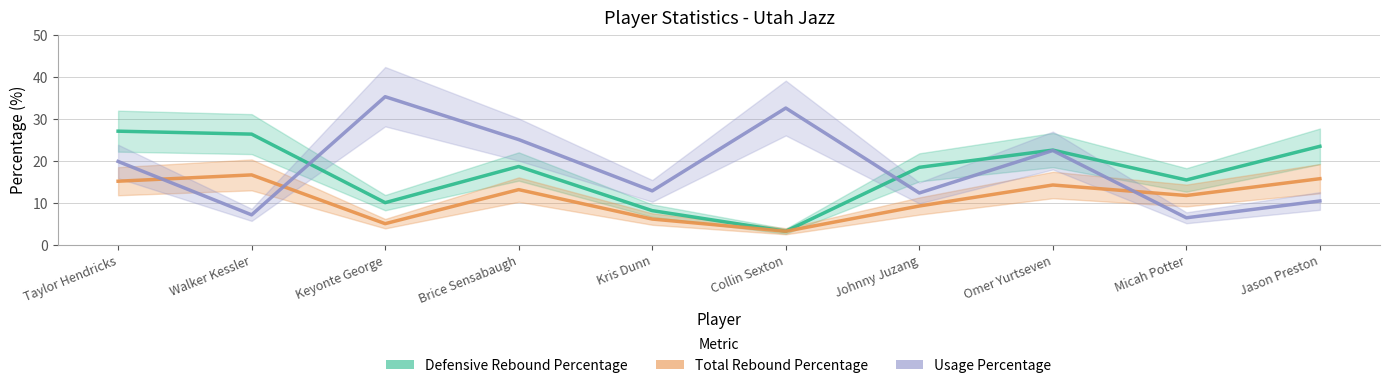

True or false: Defensive Rebound Percentage and Total Rebound Percentage intersect in this chart.

False